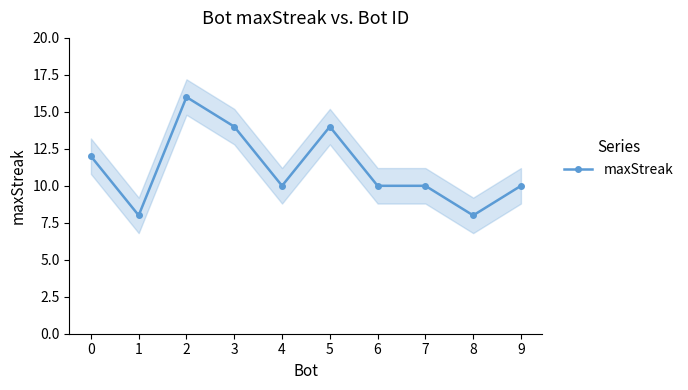

The chart shows a value of 10 at 9. True or false?

True